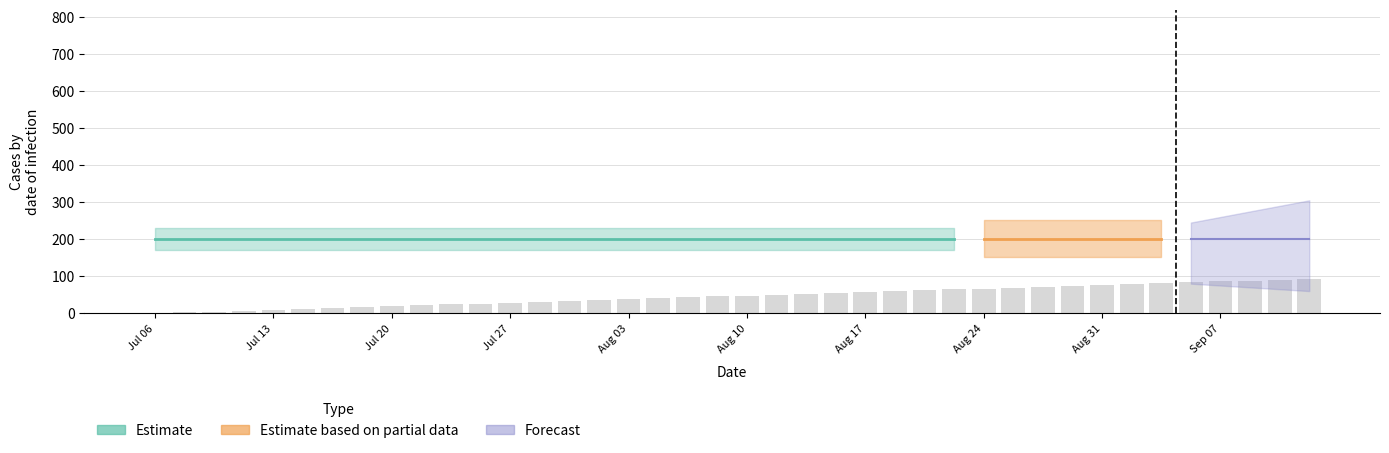

What is the sum of all values?

1862.7